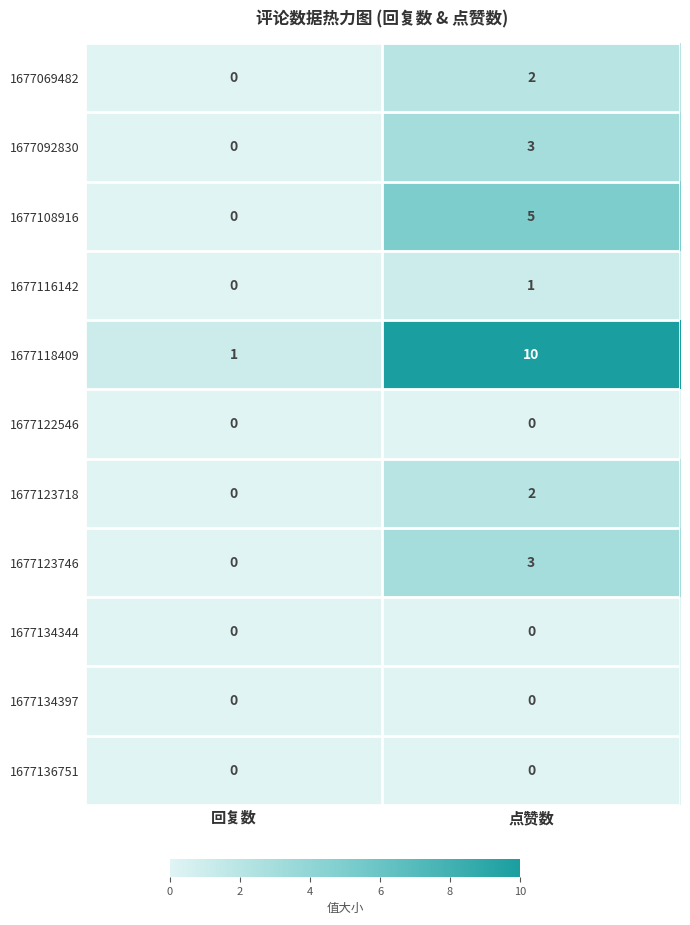

What is the sum of all 1677108916 values?

5